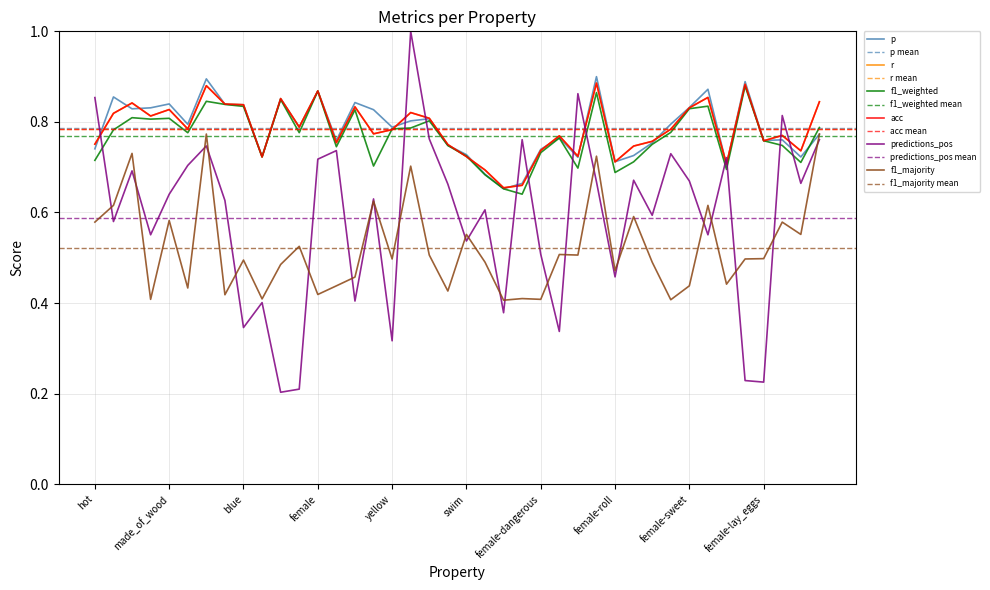

In p, how many points are lower than both neighbors (excluding endpoints)?

12